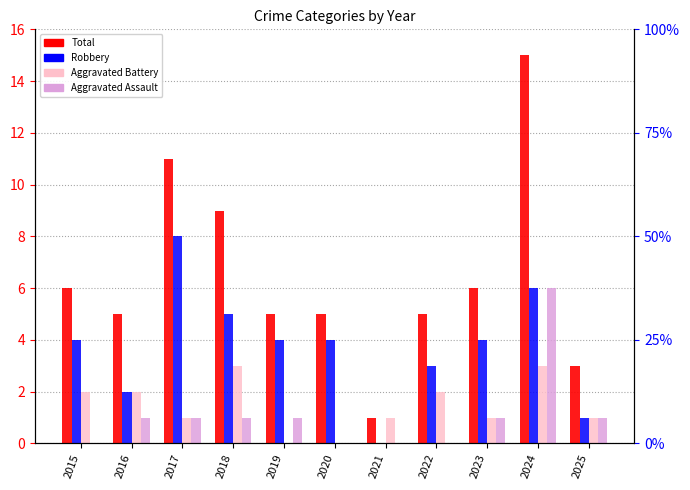

How many distinct data groups are displayed?

4